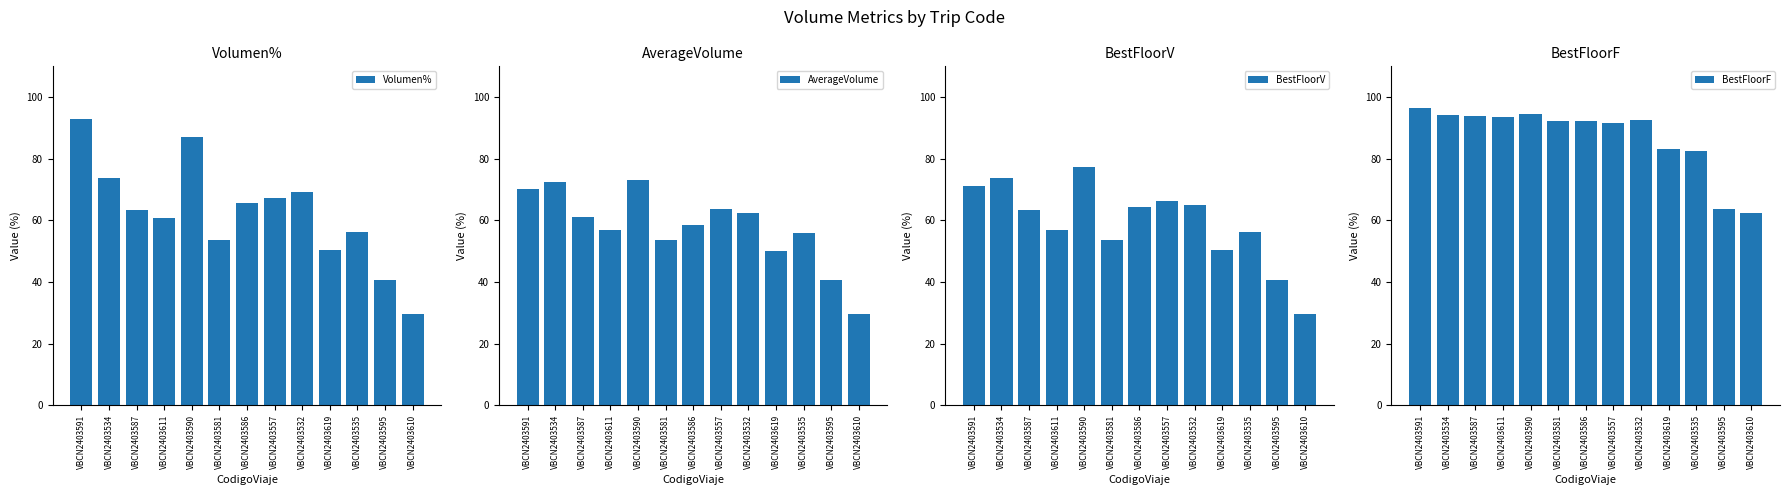

What is the difference between the maximum and minimum values in the BestFloorF series?

33.9